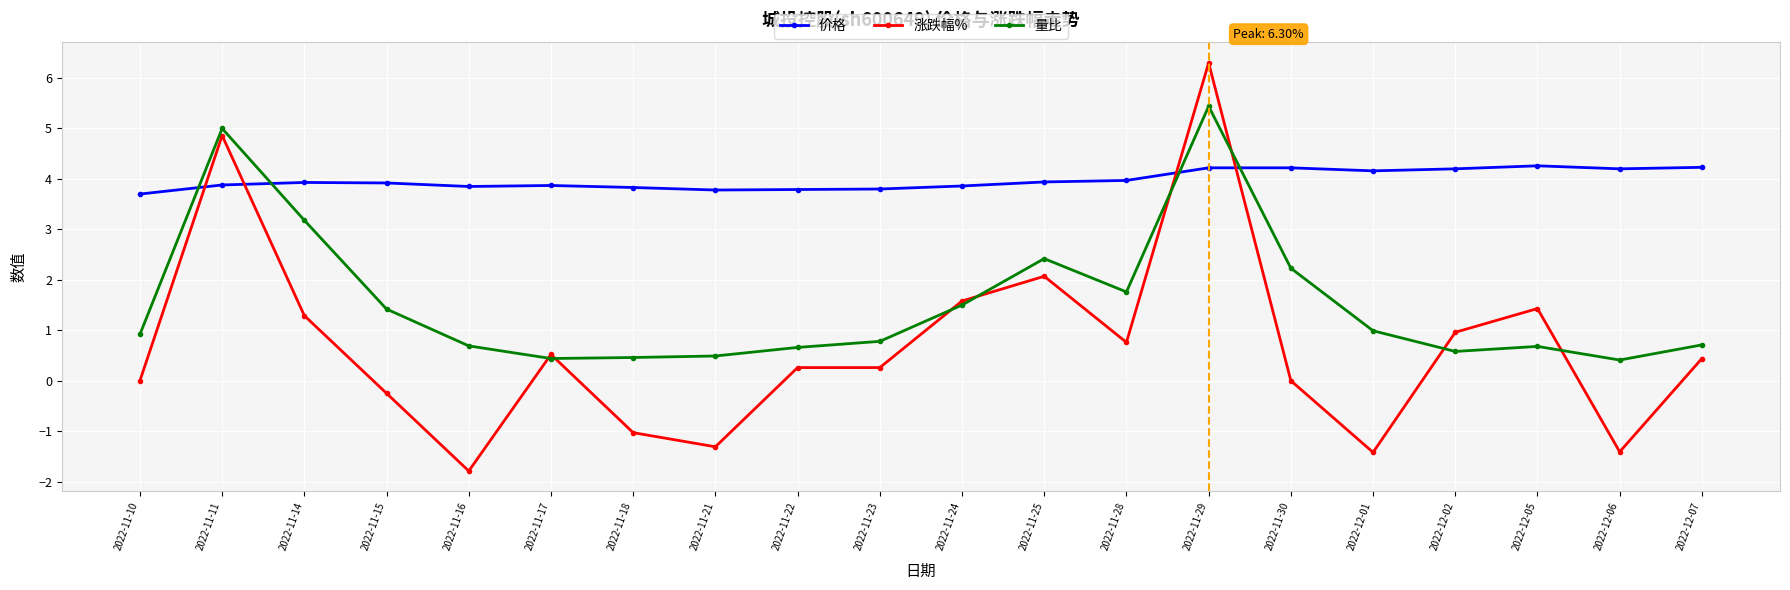

What is the spread (max minus min) of values at 2022-11-22?

3.5